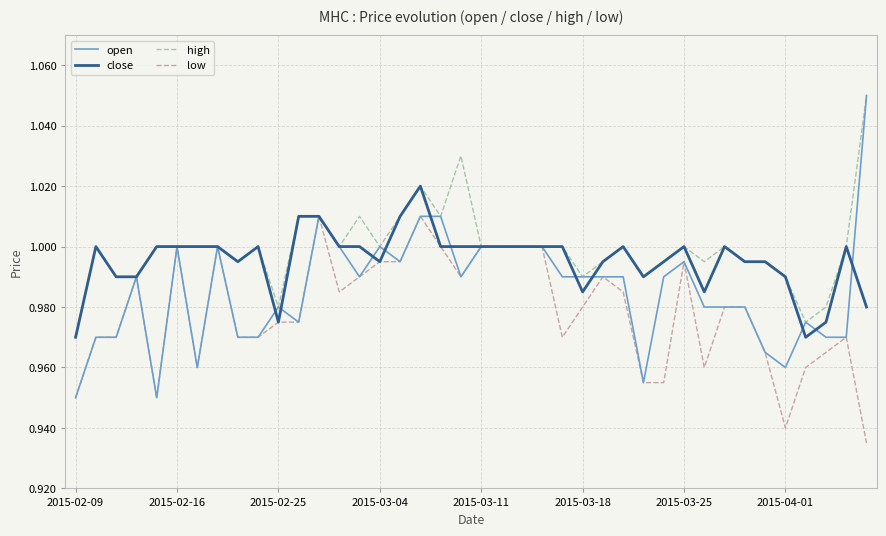

In close, how many points are higher than both neighbors (excluding endpoints)?

7